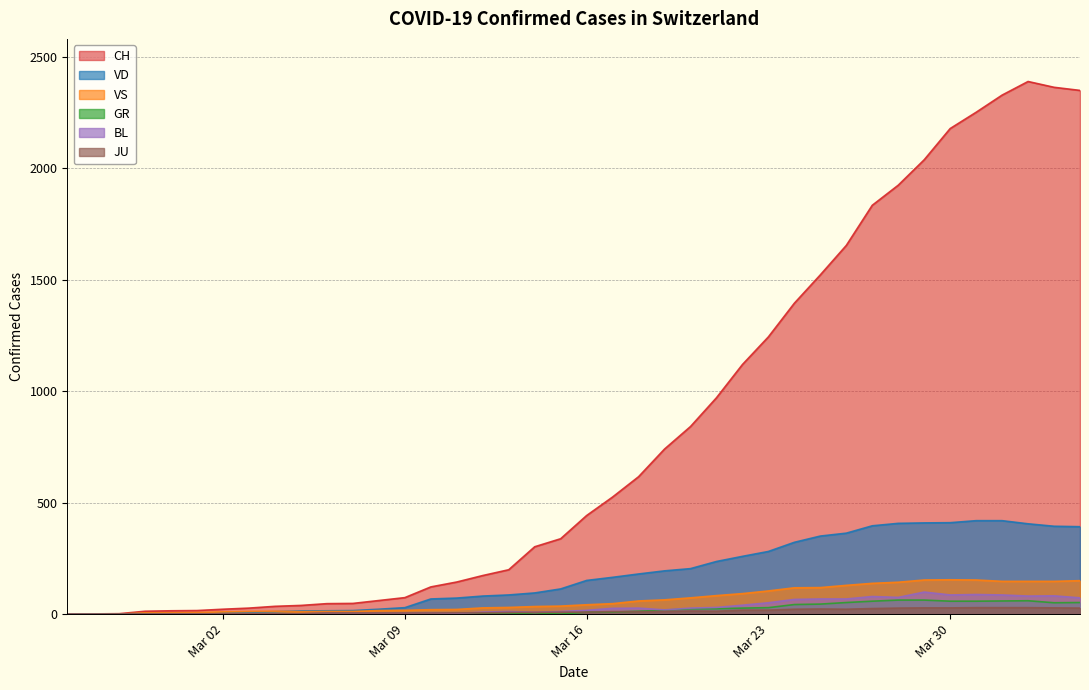

True or false: VD has a value of 392 at 2020-04-04.

True